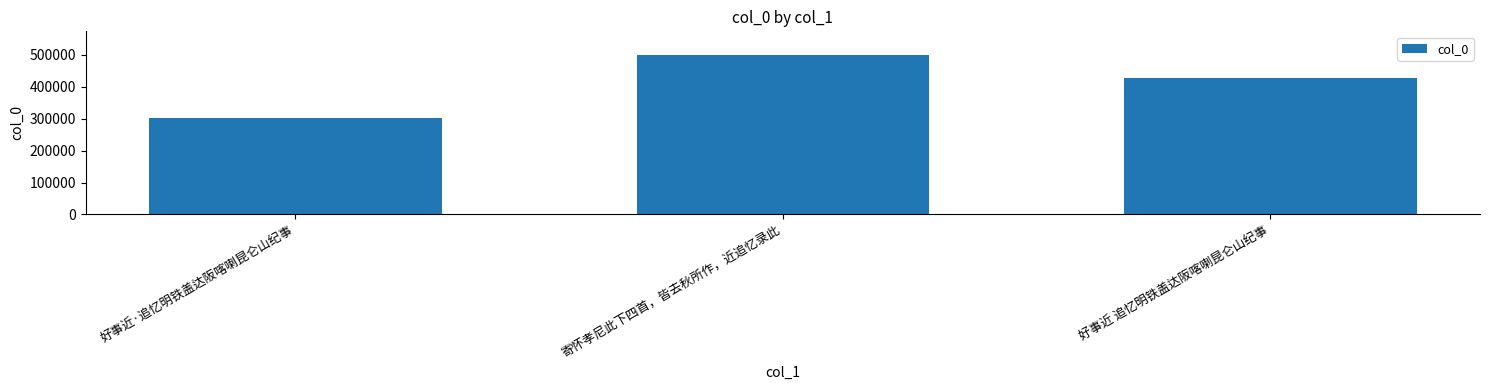

The value at 寄怀孝尼此下四首，皆去秋所作，近追忆录此 is 294013. True or false?

False